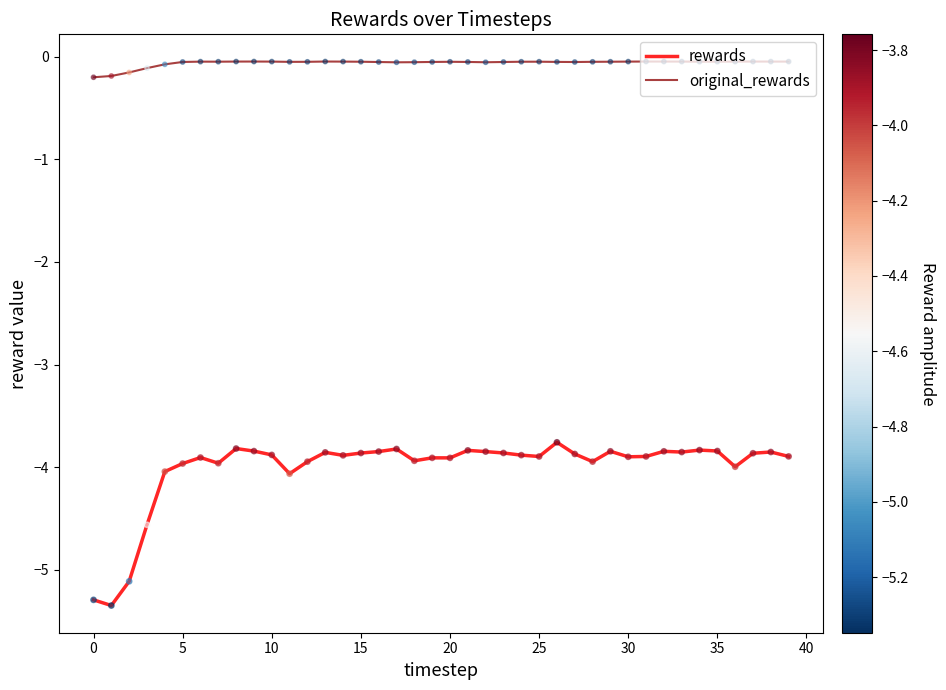

Which series has the largest total across all categories?

original_rewards